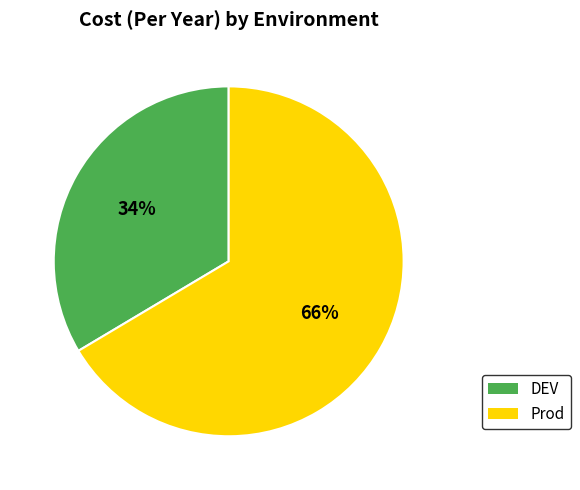

Is the sum of DEV and Prod greater than half?

Yes